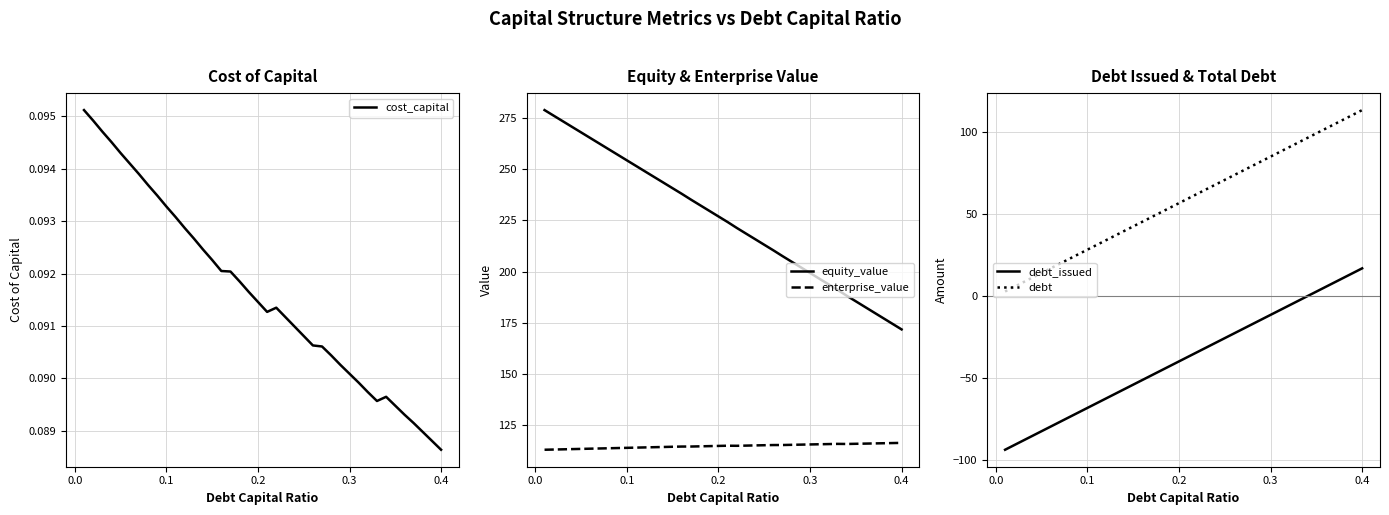

True or false: equity_value and enterprise_value intersect in this chart.

False